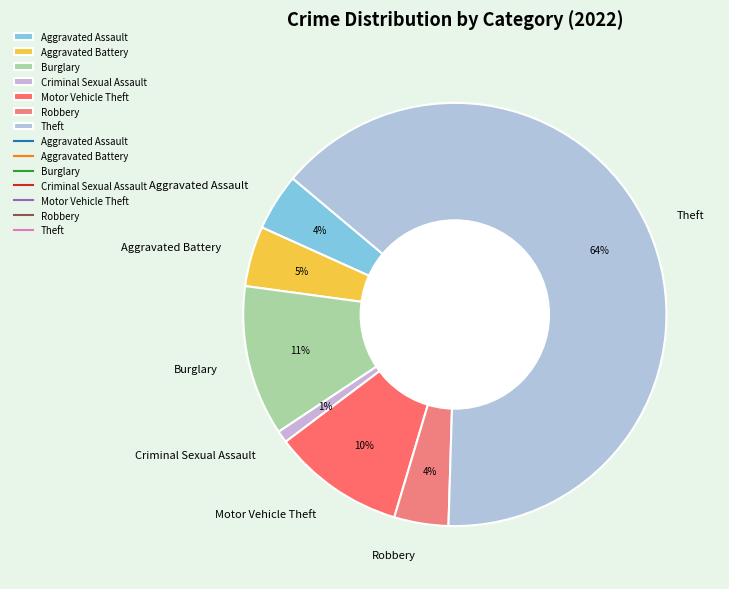

Which has a higher value, Robbery or Theft?

Theft